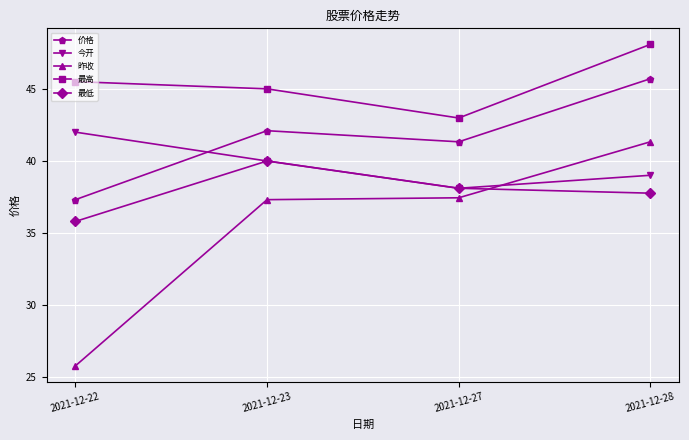

Rank the categories by 今开 value from highest to lowest.

2021-12-22, 2021-12-23, 2021-12-28, 2021-12-27